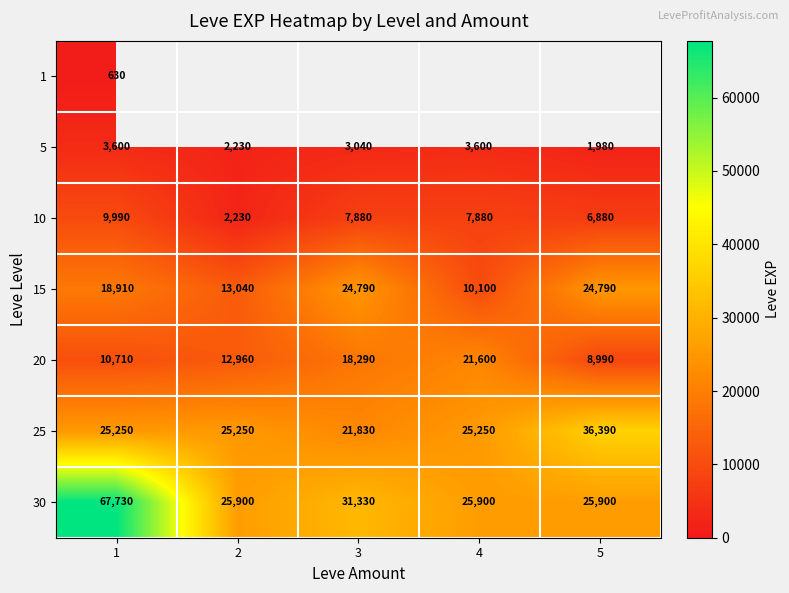

What is the total value across all series at 1?

136820